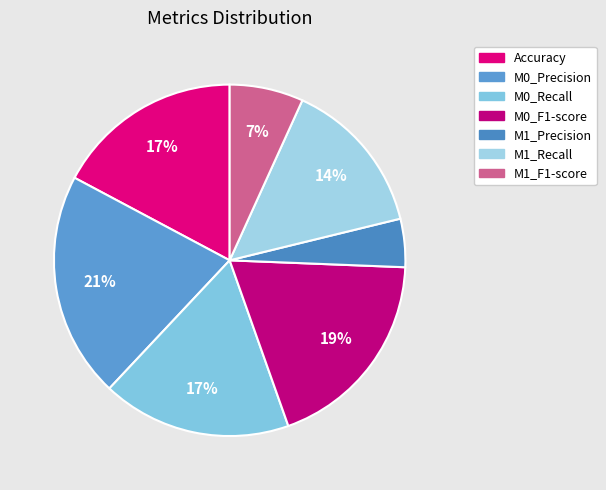

Which has a higher value, M0_Recall or M0_Precision?

M0_Precision